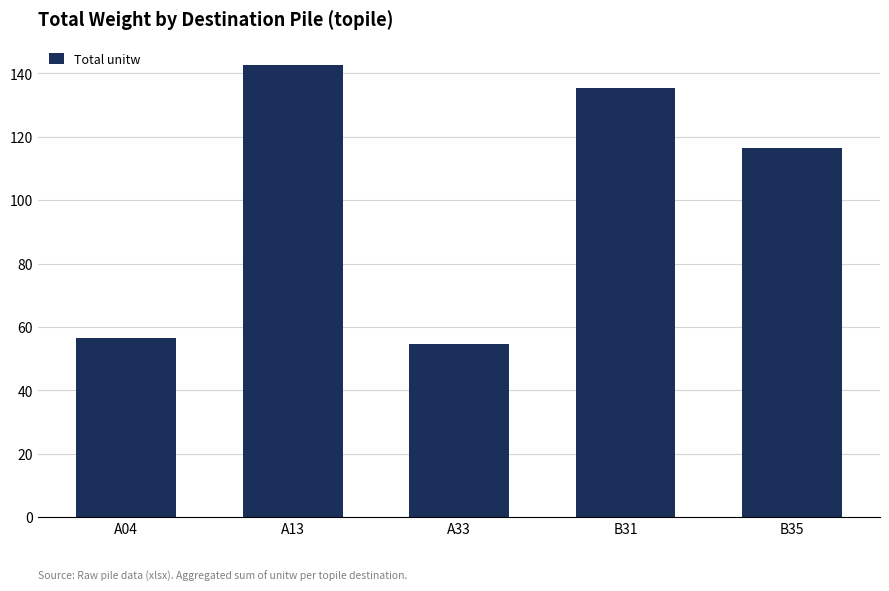

What is the change in value from A13 to B35?

-26.3